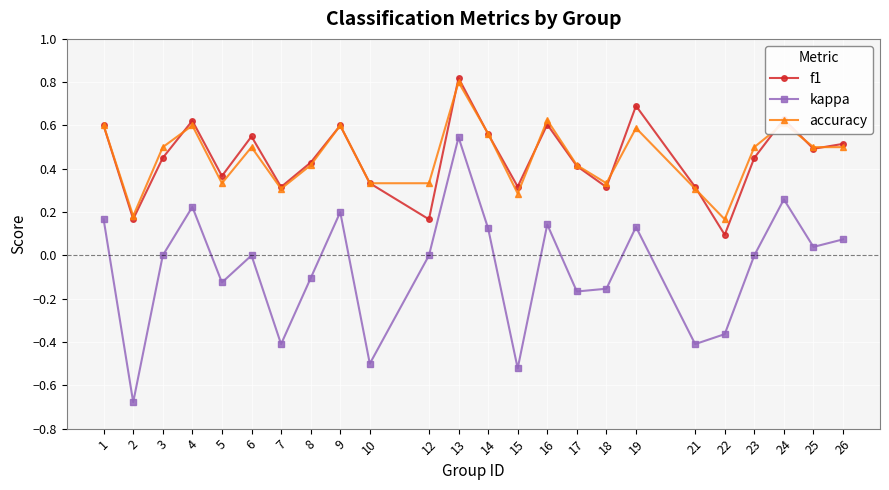

The f1 series shows 0.2 at 12. True or false?

True